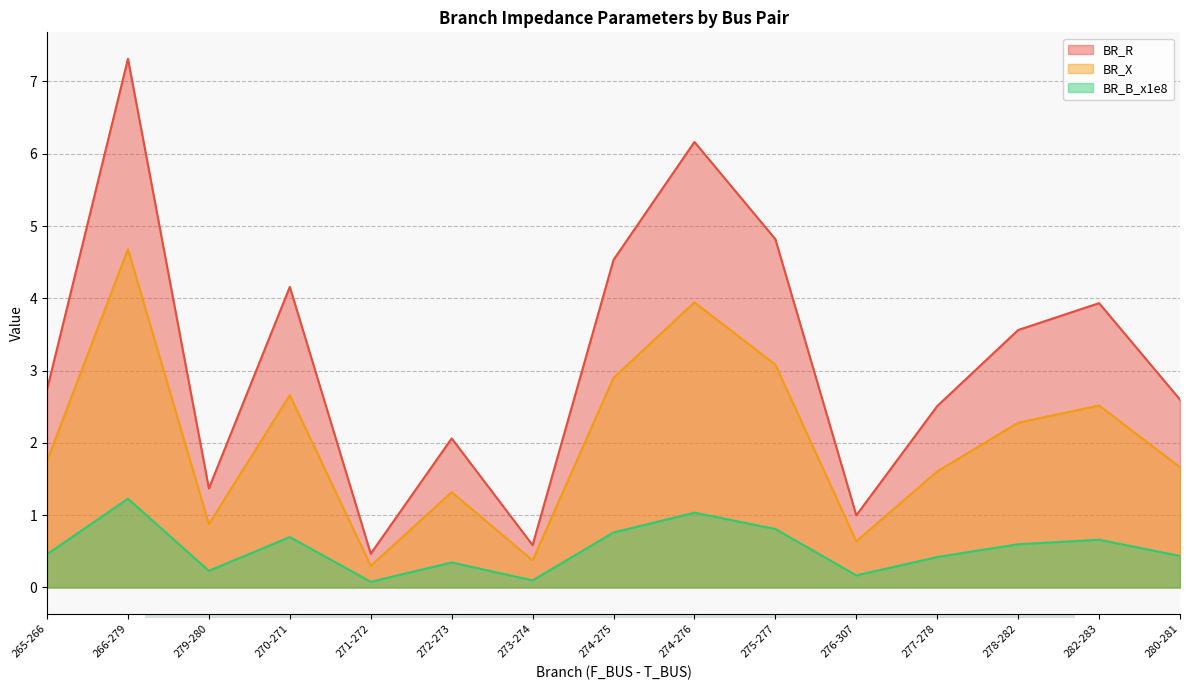

How many distinct data groups are displayed?

3